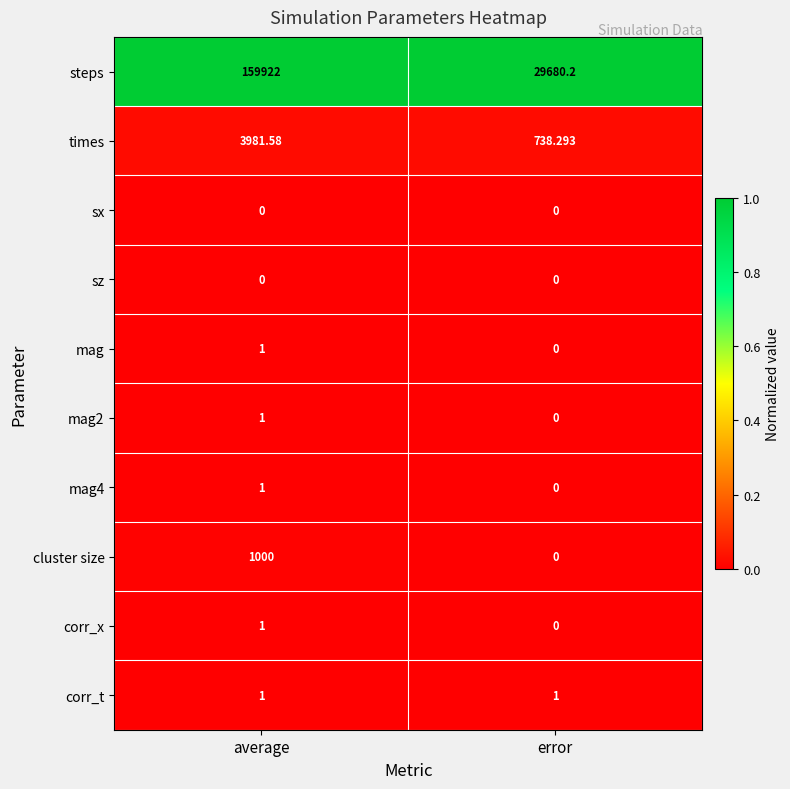

Which label corresponds to the largest value in the chart?

average